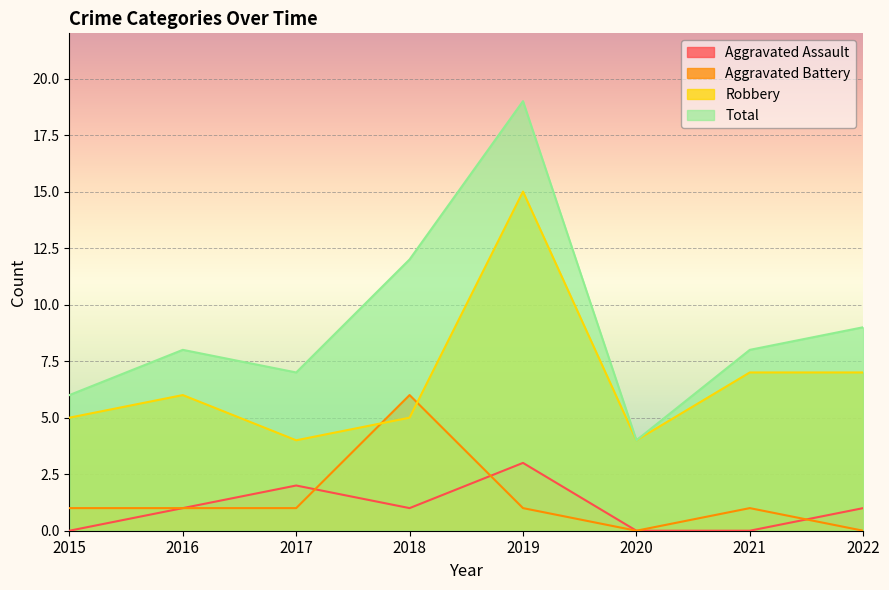

In Robbery, how many points are lower than both neighbors (excluding endpoints)?

2